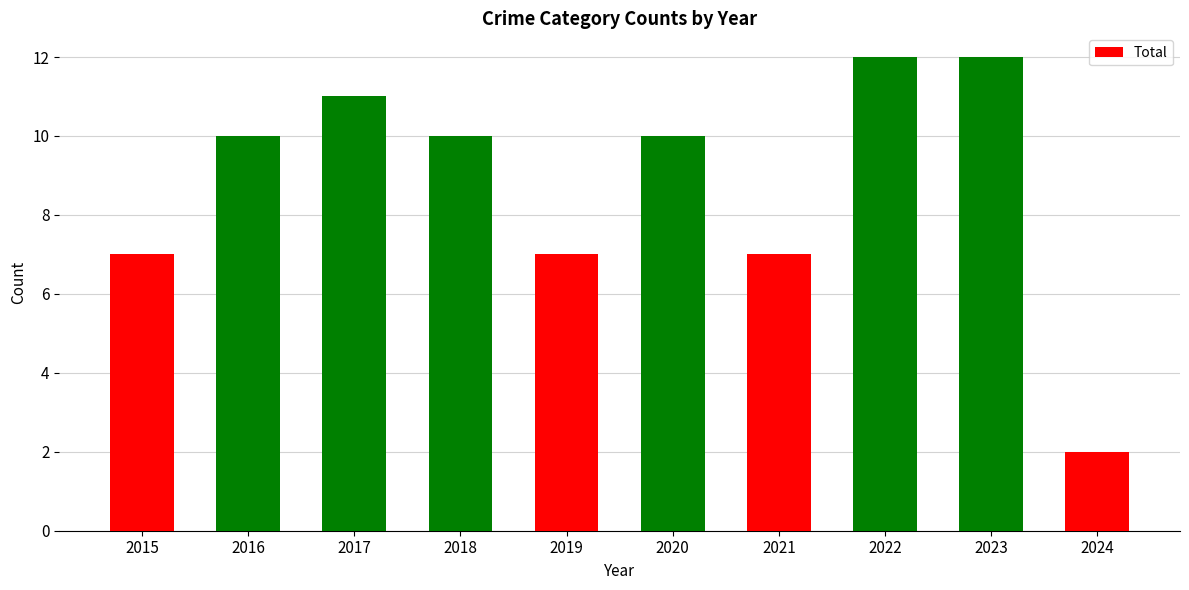

Reading left to right, extract all data points from this chart.

2015=7	2016=10	2017=11	2018=10	2019=7	2020=10	2021=7	2022=12	2023=12	2024=2